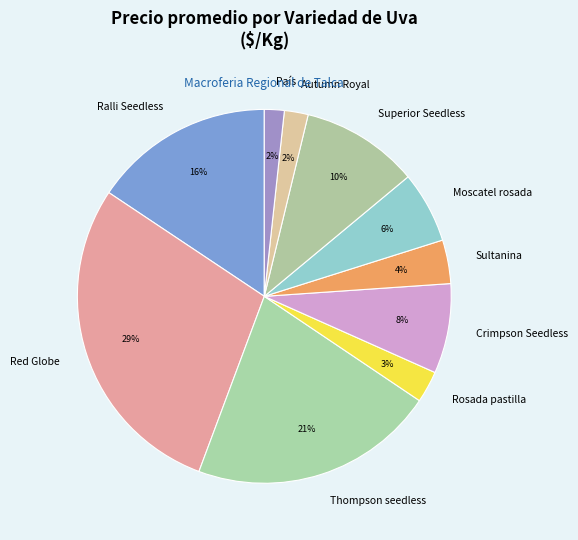

The Red Globe slice represents 9% of the pie. True or false?

False